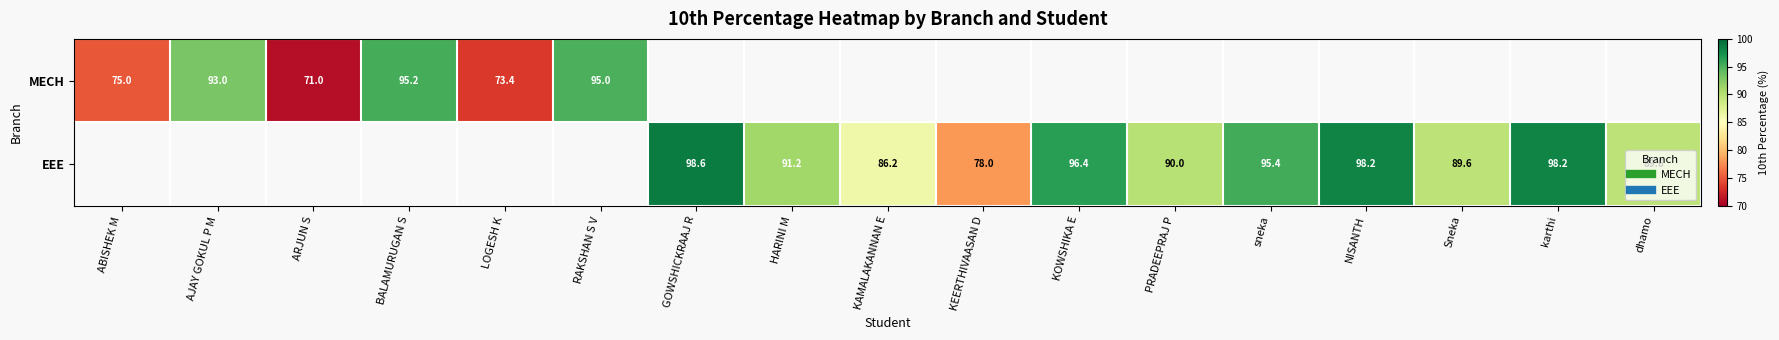

List the series in order of their peak value, lowest first.

MECH, EEE